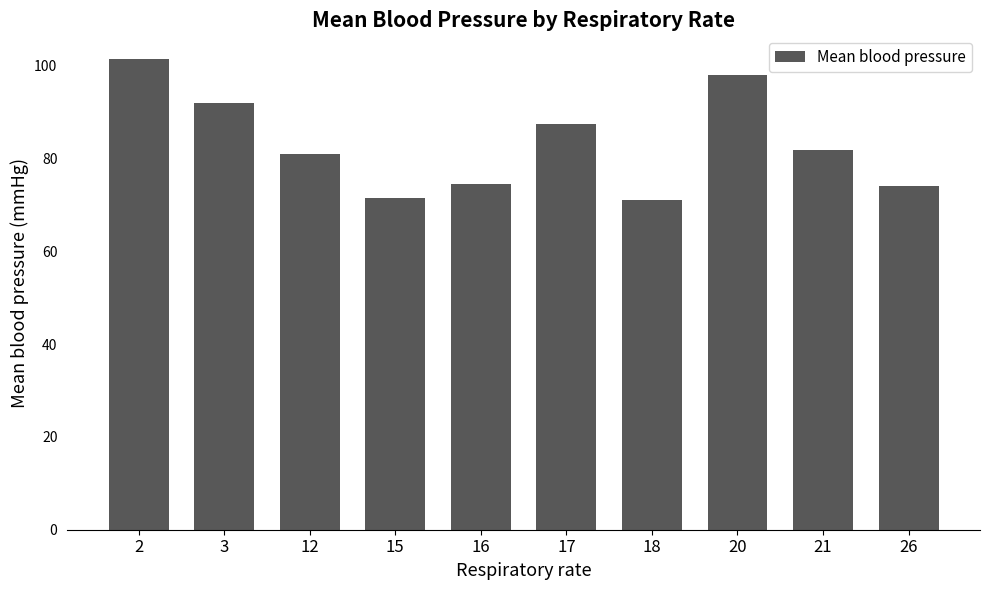

Which label corresponds to the largest value in the chart?

2